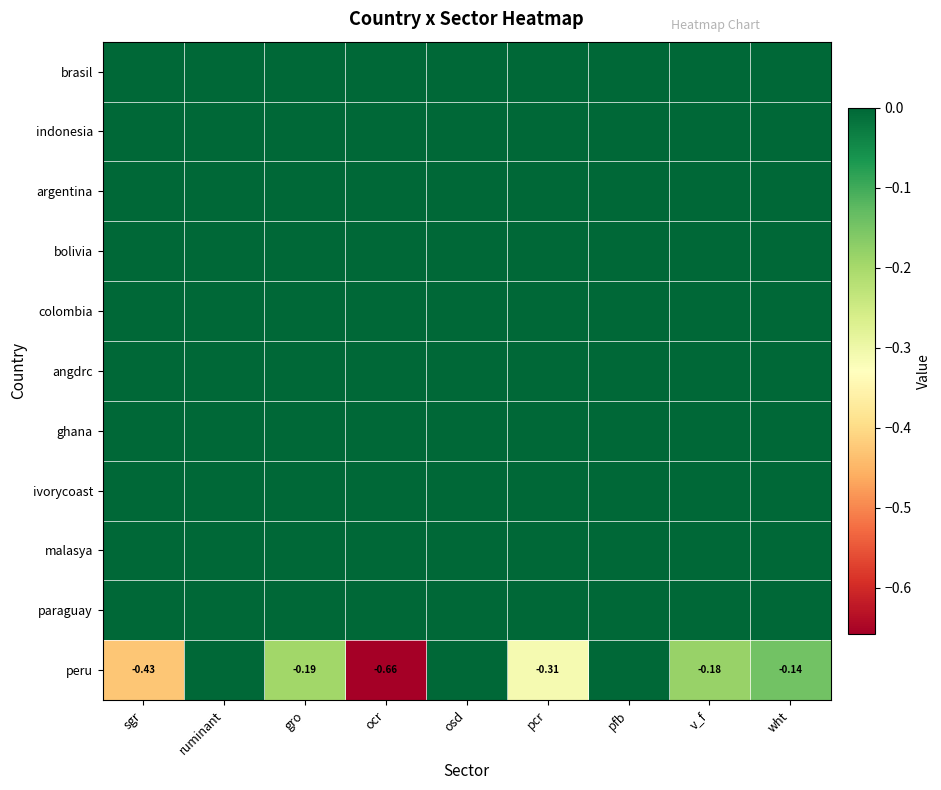

The angdrc series shows 0.0 at ruminant. True or false?

True